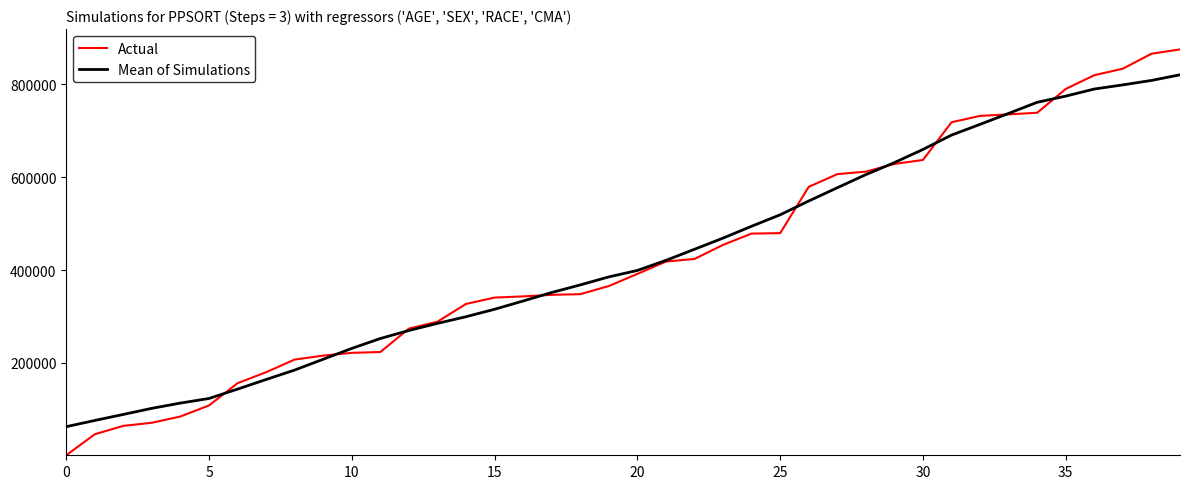

Rank the series by their maximum value, from highest to lowest.

Actual, Mean of Simulations